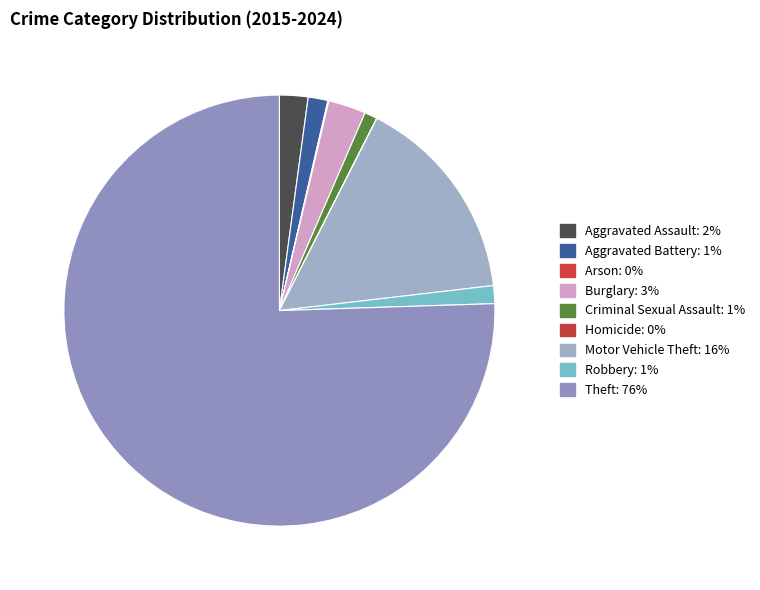

To the nearest percent, what is the average slice percentage?

11%